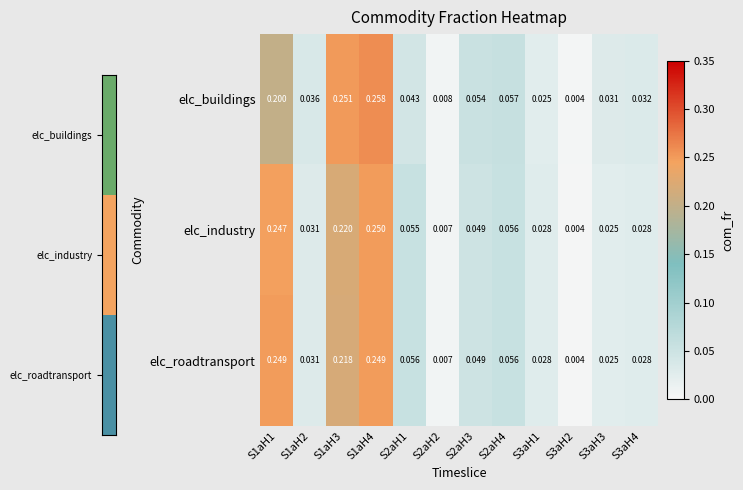

Rank the series by their maximum value, from highest to lowest.

elc_buildings, elc_industry, elc_roadtransport